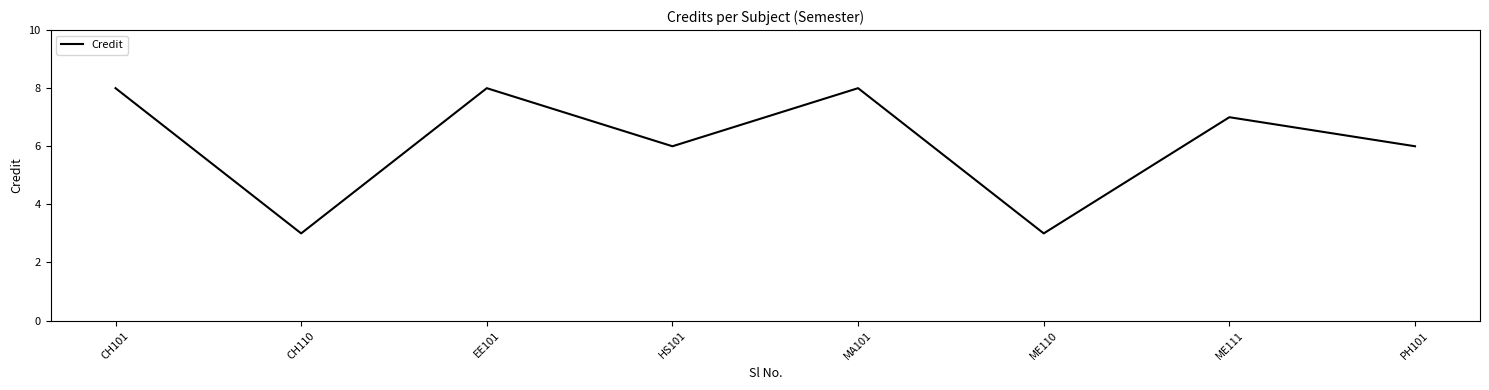

What position from the right is MA101?

4